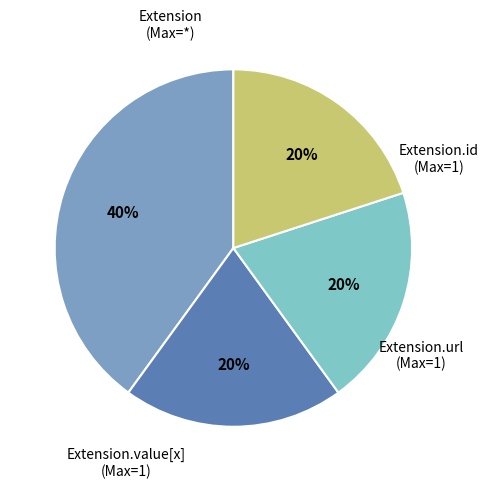

To the nearest percent, what is the average slice percentage?

25%